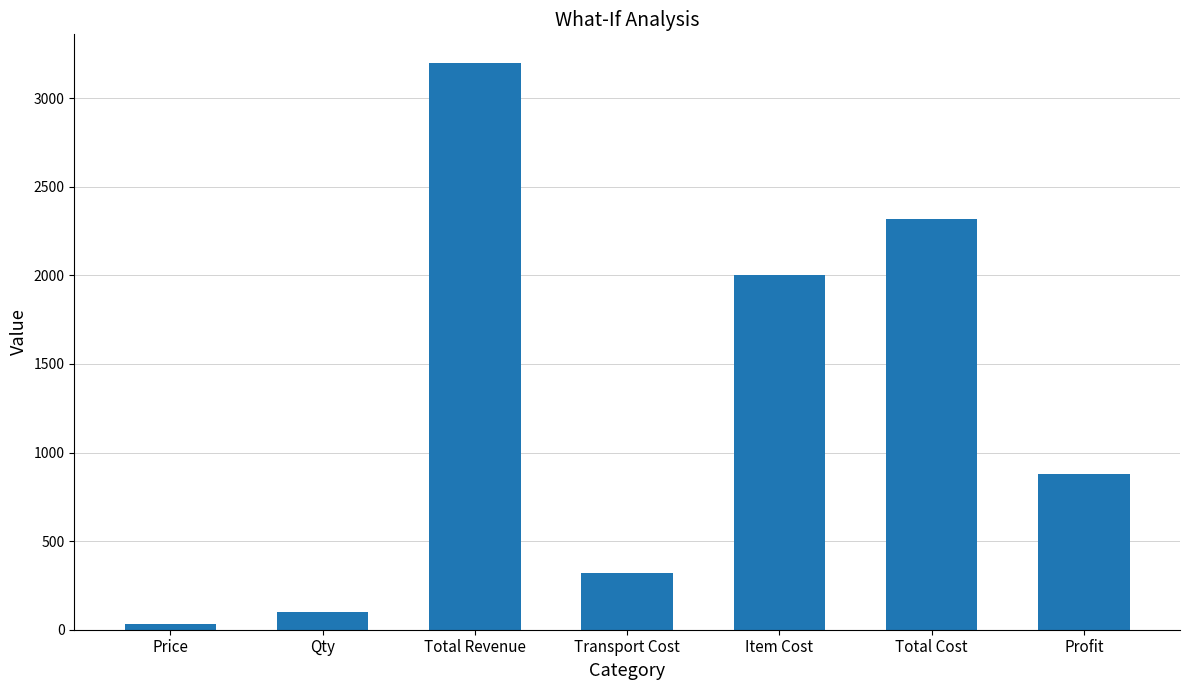

Rank the categories by value from highest to lowest.

Total Revenue, Total Cost, Item Cost, Profit, Transport Cost, Qty, Price